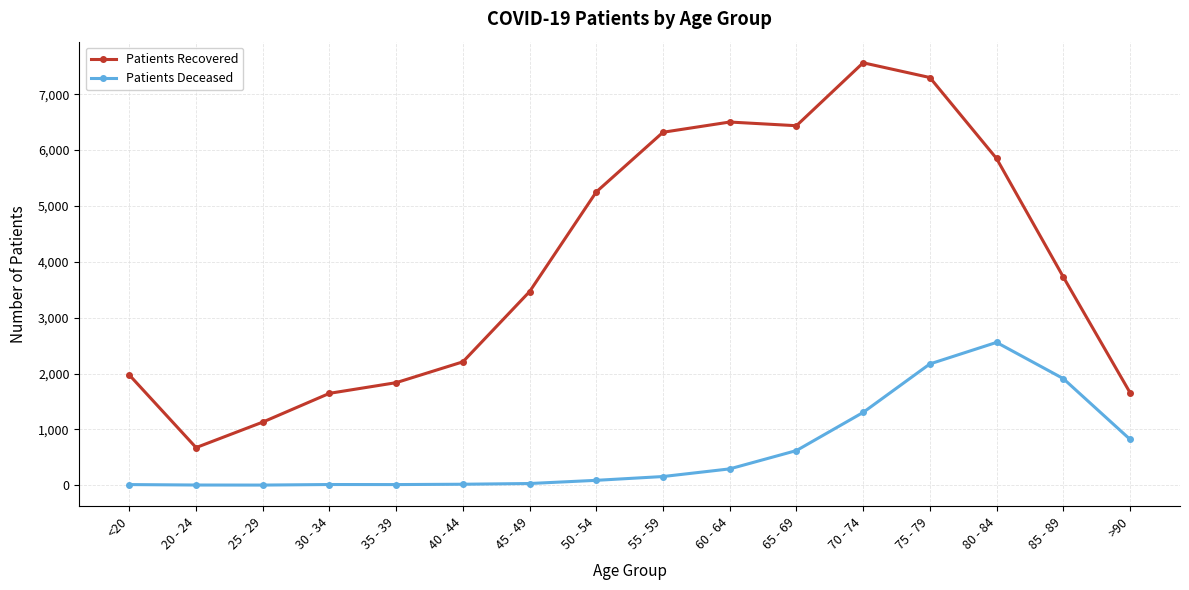

What is the difference between the second highest and second lowest values in the Patients Recovered series?

6170